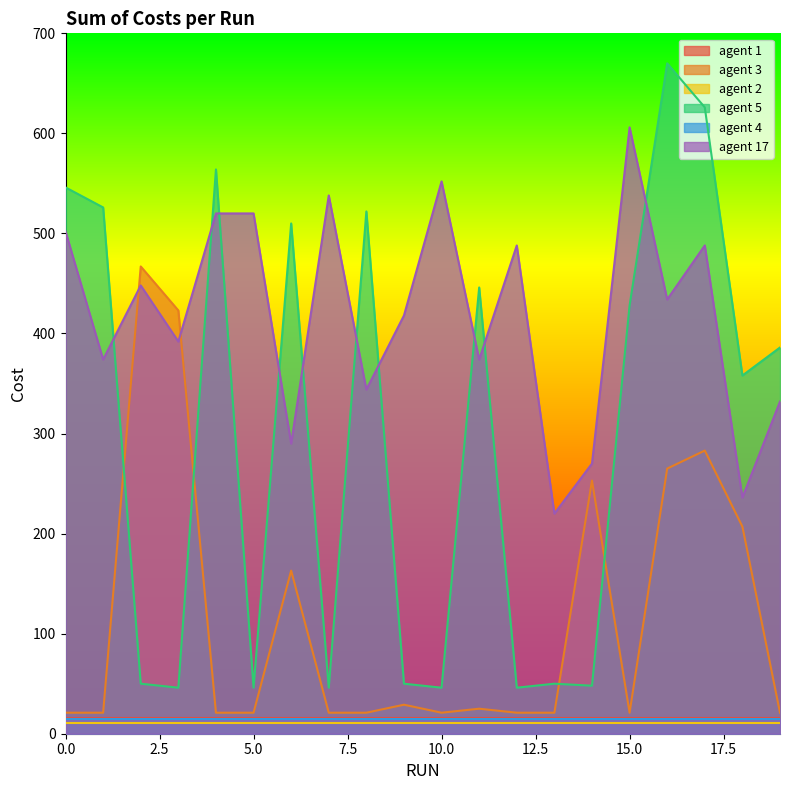

Which has a higher value, 1 or 9?

9